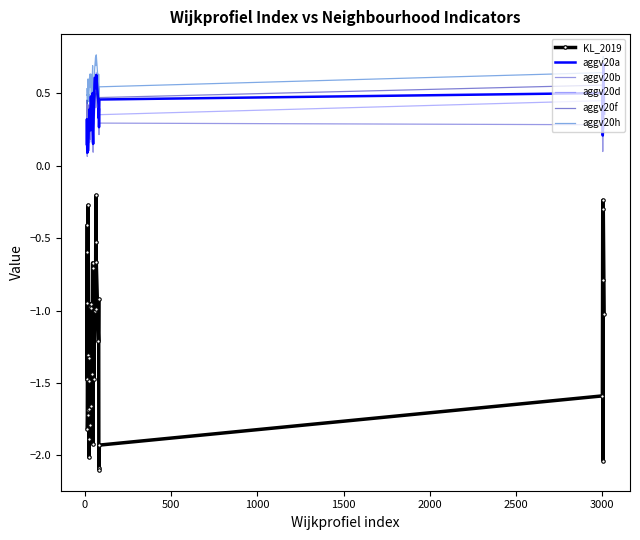

Which series has the largest range (max minus min)?

KL_2019